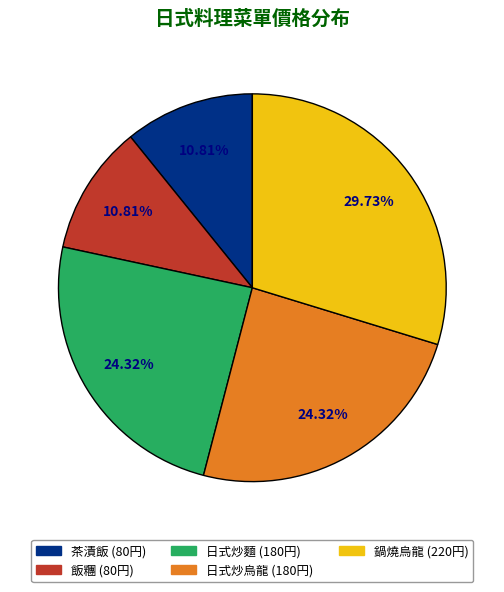

Count the number of slices in the pie.

5